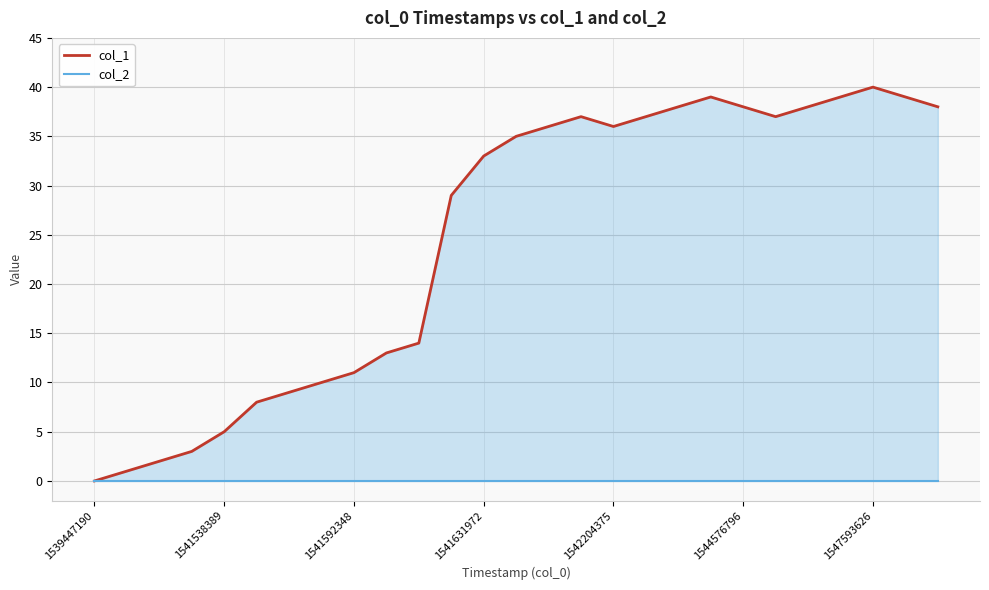

What is the difference between the second highest and minimum values in the col_1 series?

39